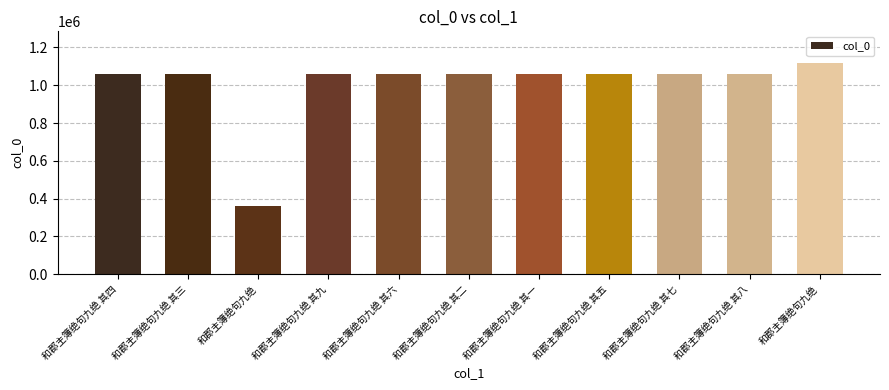

Reading left to right, what are all the values shown in this chart?

1059202	1059201	358291	1059207	1059204	1059200	1059199	1059203	1059205	1059206	1117514